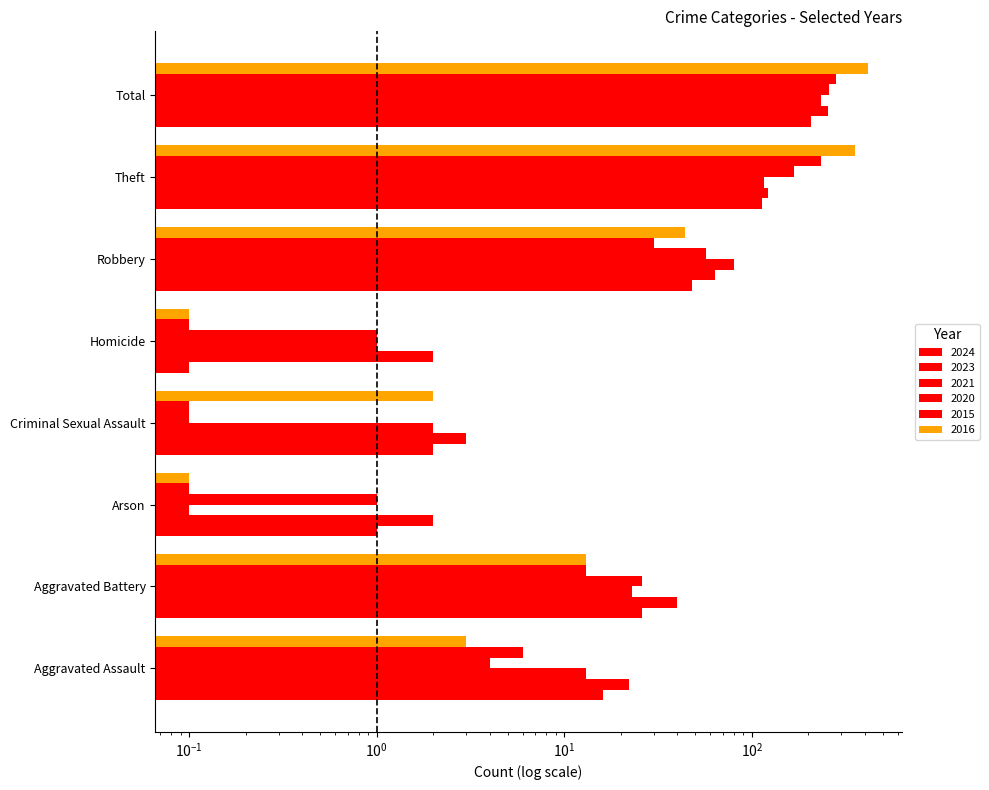

At Theft, list the series in order from largest to smallest.

2016, 2015, 2020, 2023, 2021, 2024